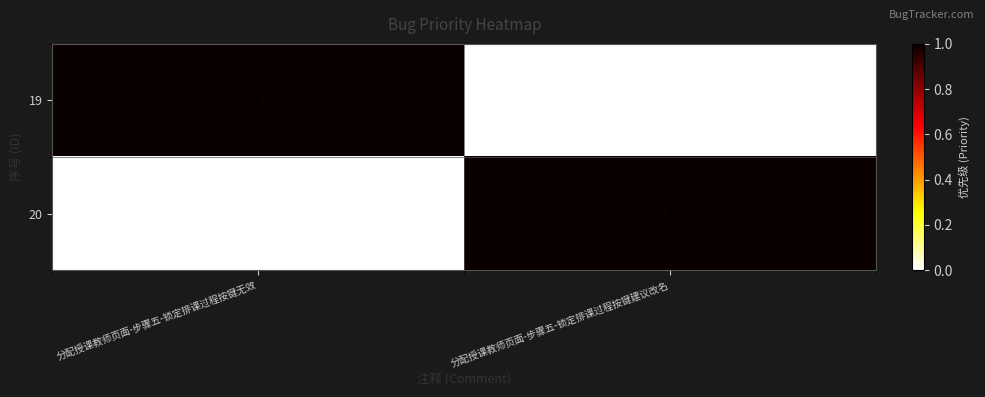

Rank the series at 分配授课教师页面-步骤五-锁定排课过程按键无效 from highest to lowest value.

19, 20